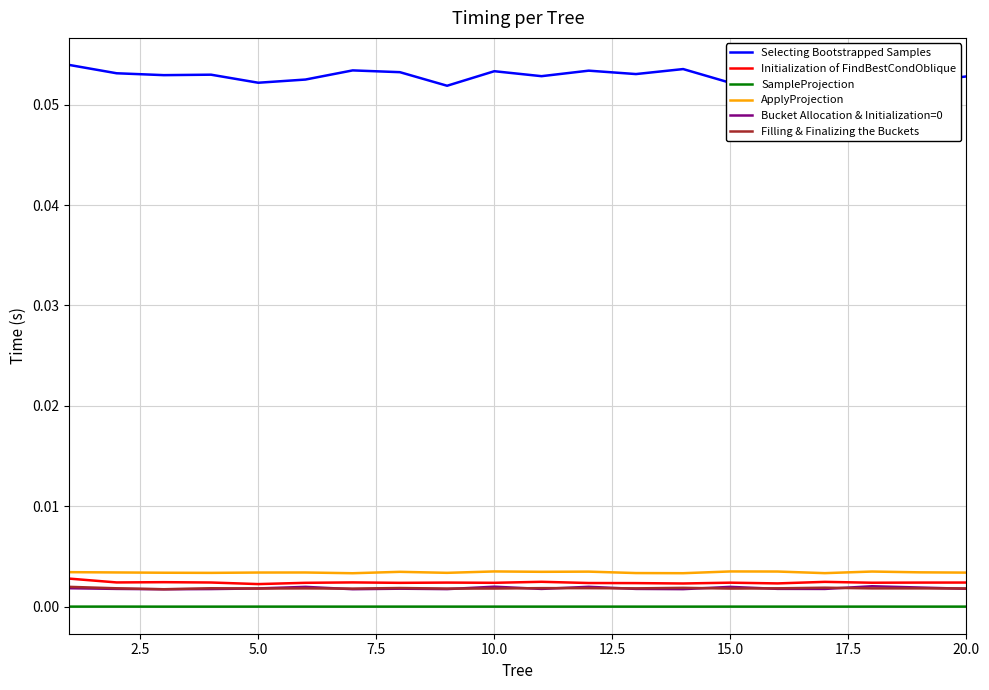

What is the maximum value shown in the chart?

0.1